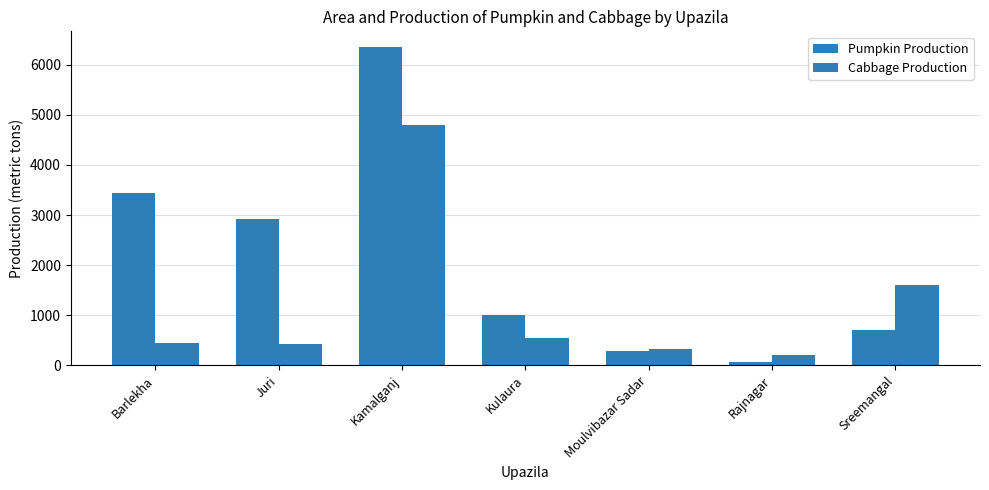

List the series in order of their overall mean, lowest first.

Cabbage Production, Pumpkin Production